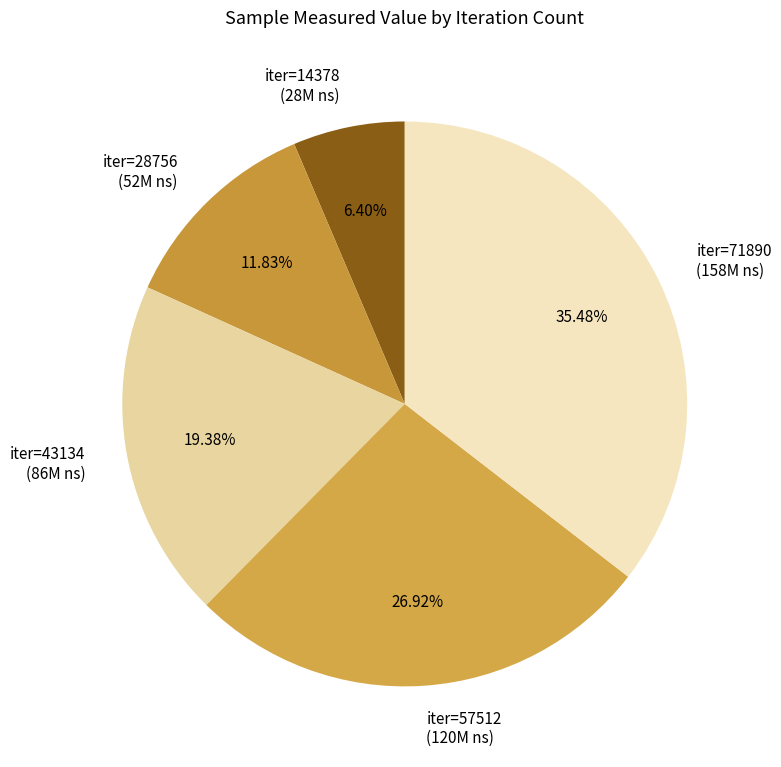

Does iter=28756 (52M ns) account for over 50% of the chart?

No